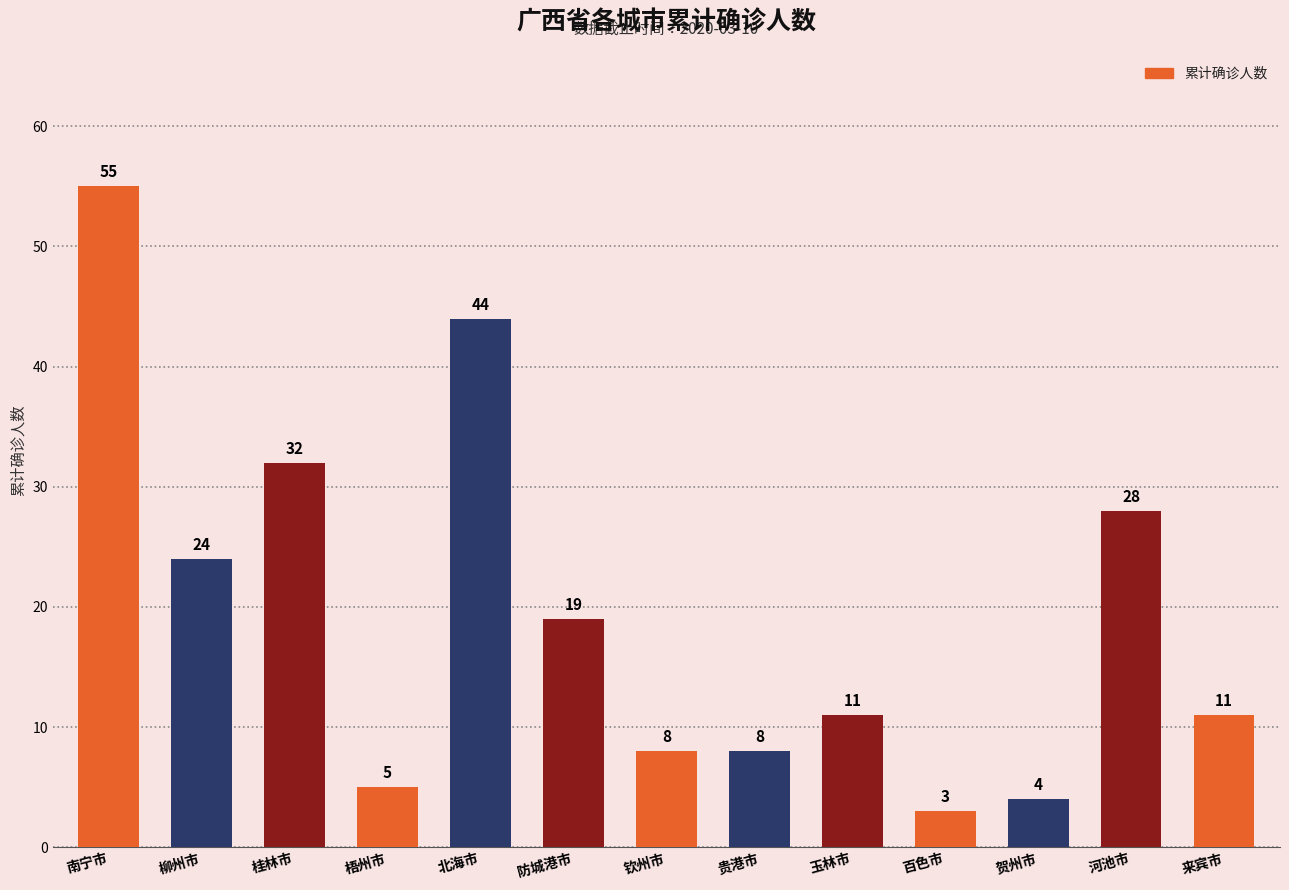

Reading left to right, extract all data points from this chart.

55	24	32	5	44	19	8	8	11	3	4	28	11